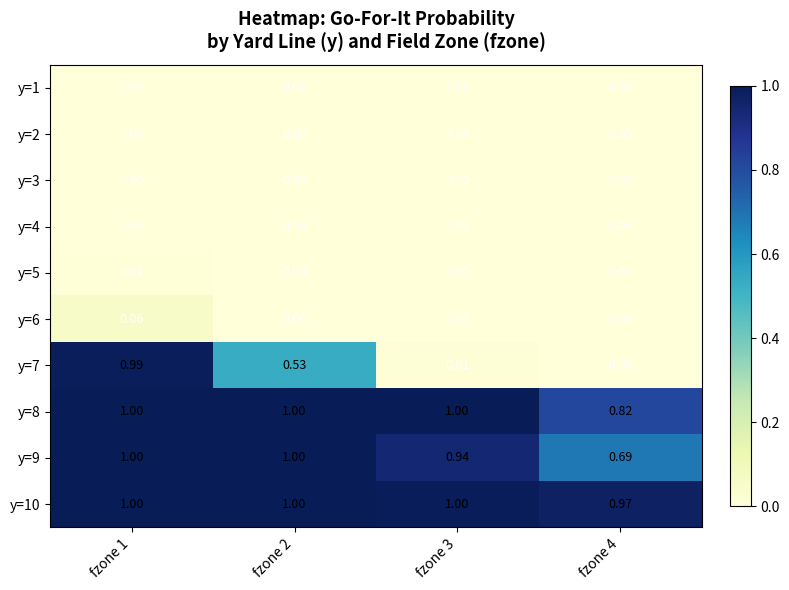

Is the value of y=6 at fzone 1 greater than the value of y=7 at fzone 4?

Yes